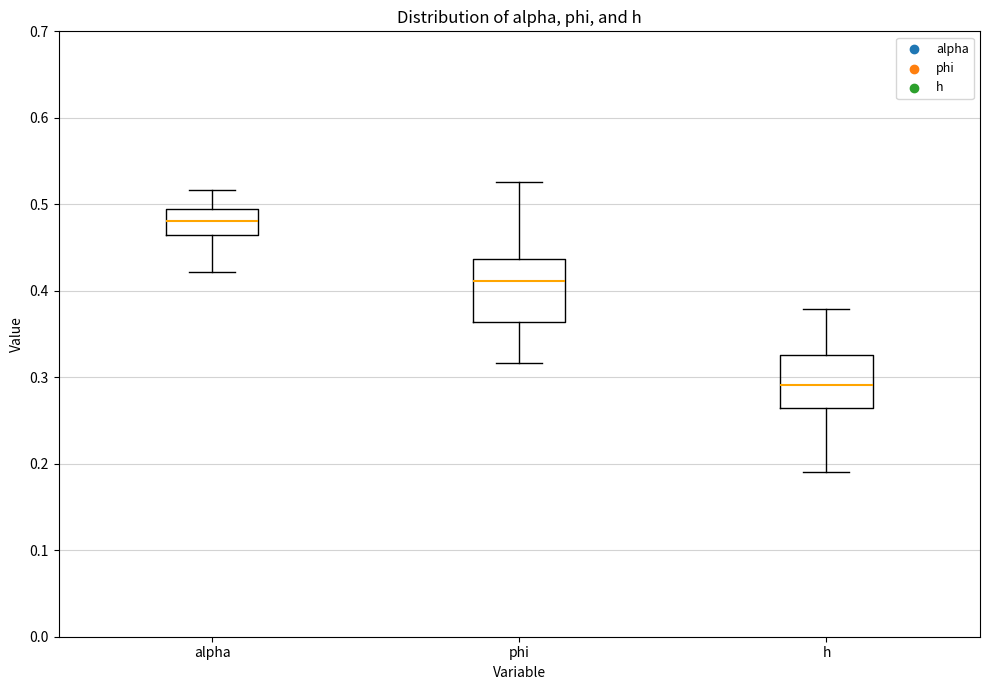

Which box is the tallest, from its lower edge to its upper edge?

phi